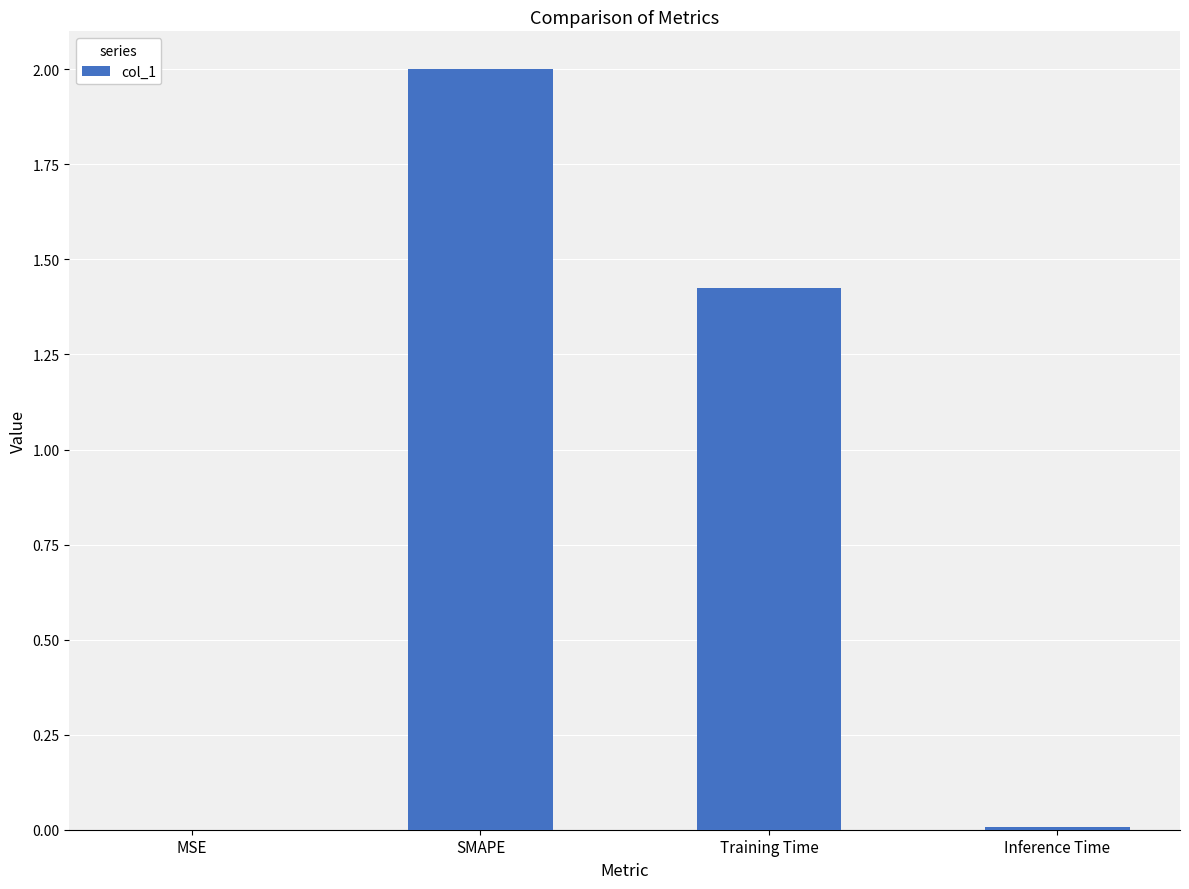

What is the change in value from SMAPE to Training Time?

-0.6